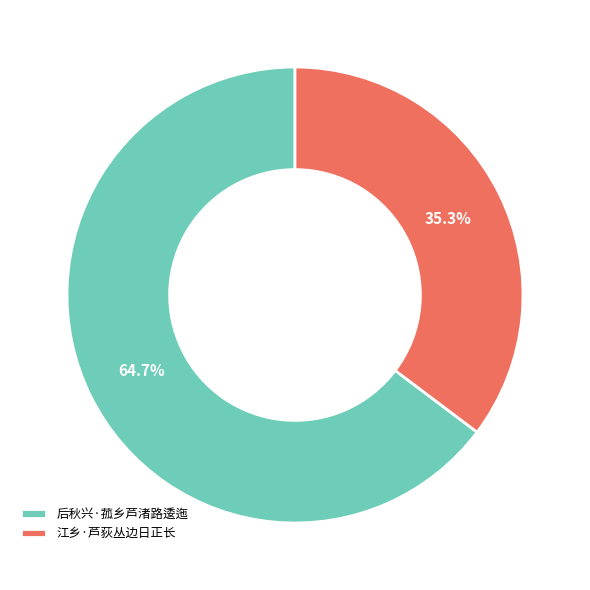

How many slices are in this pie chart?

2